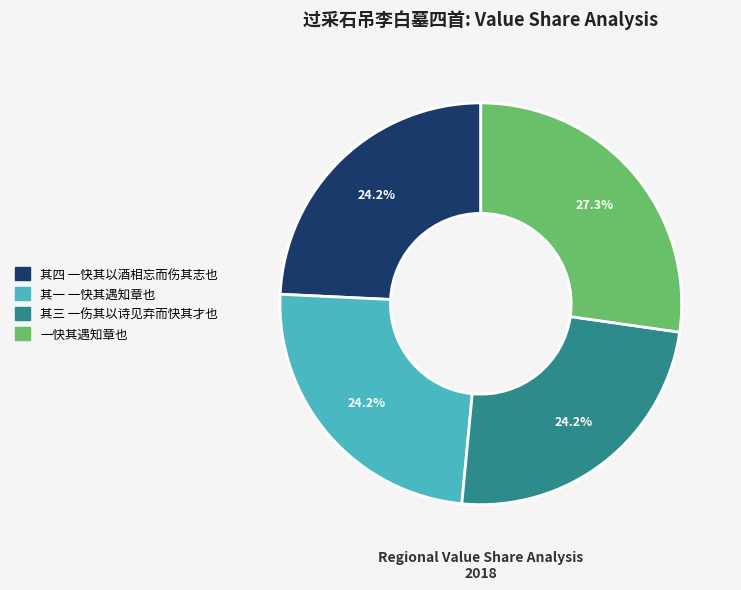

Is there any slice that represents more than half of the pie?

No